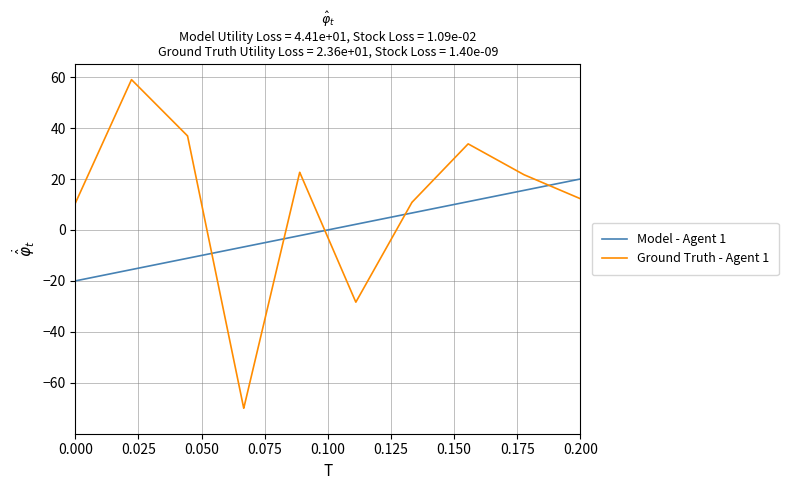

After their last crossing, which series has the higher values: Ground Truth - Agent 1 or Model - Agent 1?

Model - Agent 1